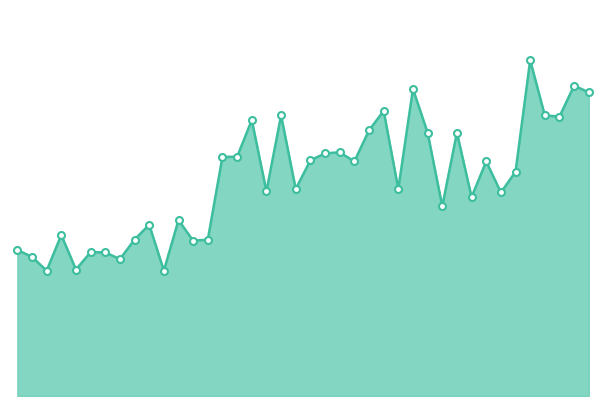

Reading left to right, what are all the values shown in this chart?

317.5	302.5	272.5	350.0	275.0	312.5	312.5	297.5	340.0	372.5	272.5	382.5	337.5	340.0	520.0	520.0	600.0	445.0	610.0	450.0	512.5	527.5	530.0	510.0	577.5	620.0	450.0	667.5	572.5	412.5	572.5	432.5	510.0	442.5	487.5	730.0	610.0	607.5	675.0	660.0